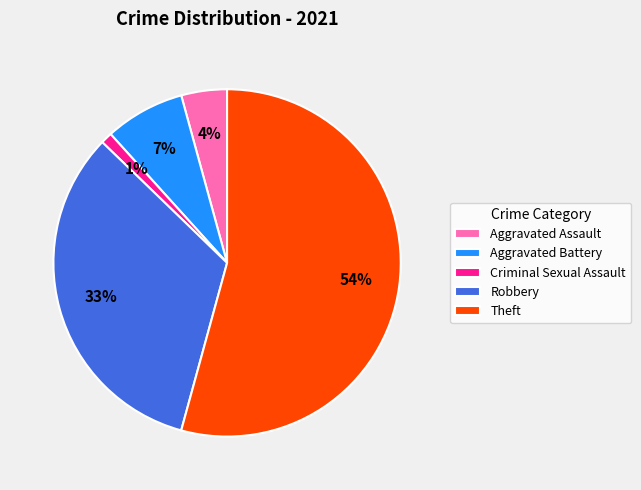

Between Aggravated Battery and Criminal Sexual Assault, which is larger?

Aggravated Battery